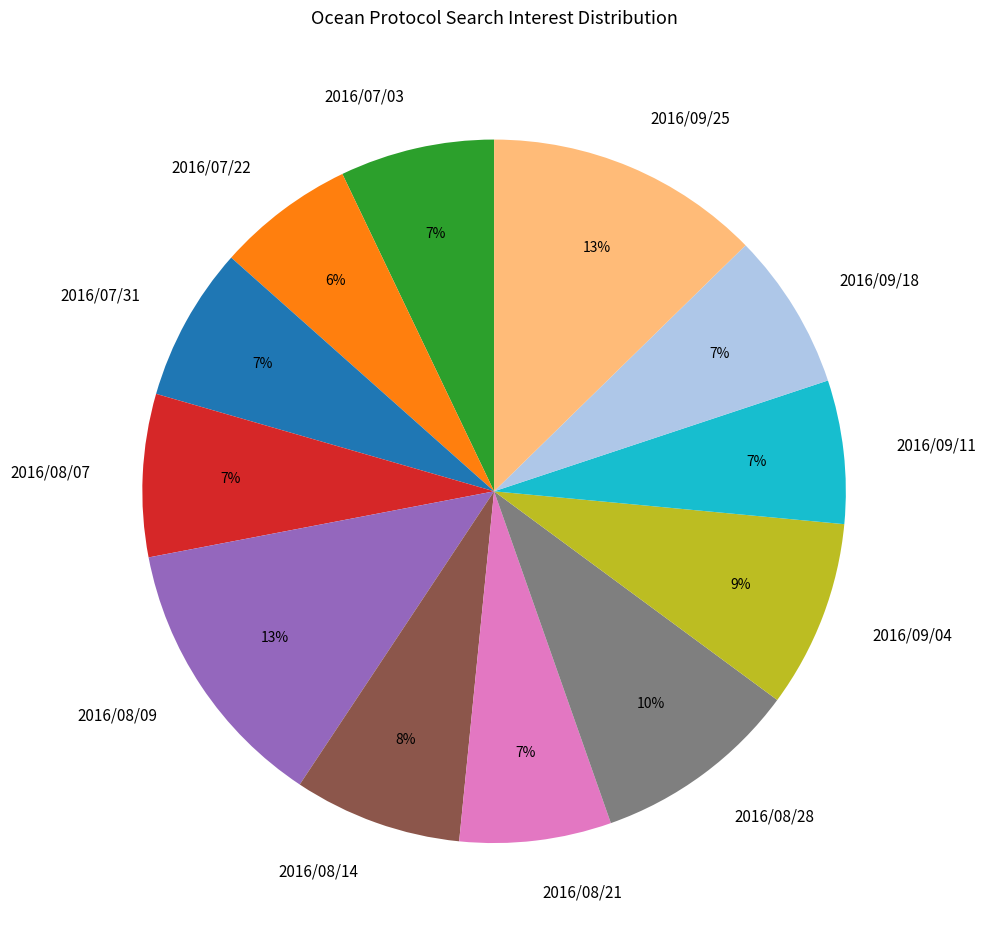

Does any single category account for the majority?

No